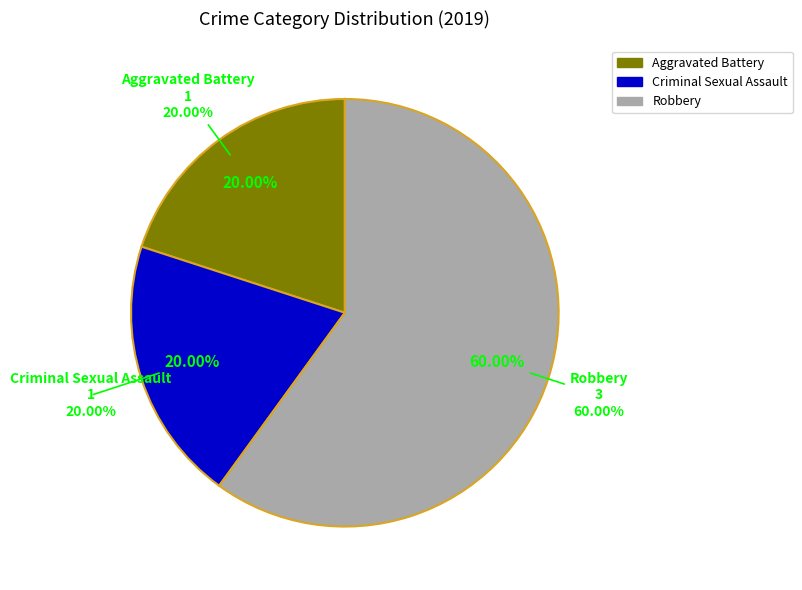

What percentage is the Aggravated Battery slice, to the nearest percent?

20%